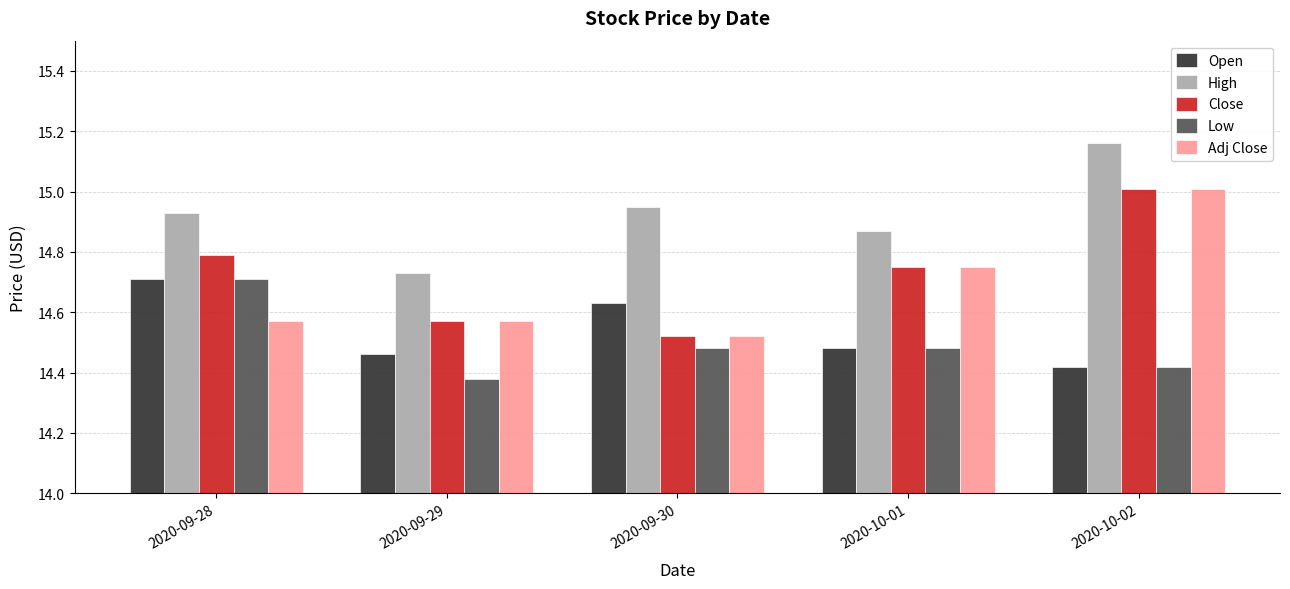

At which category does the chart reach its peak across all series?

2020-10-02